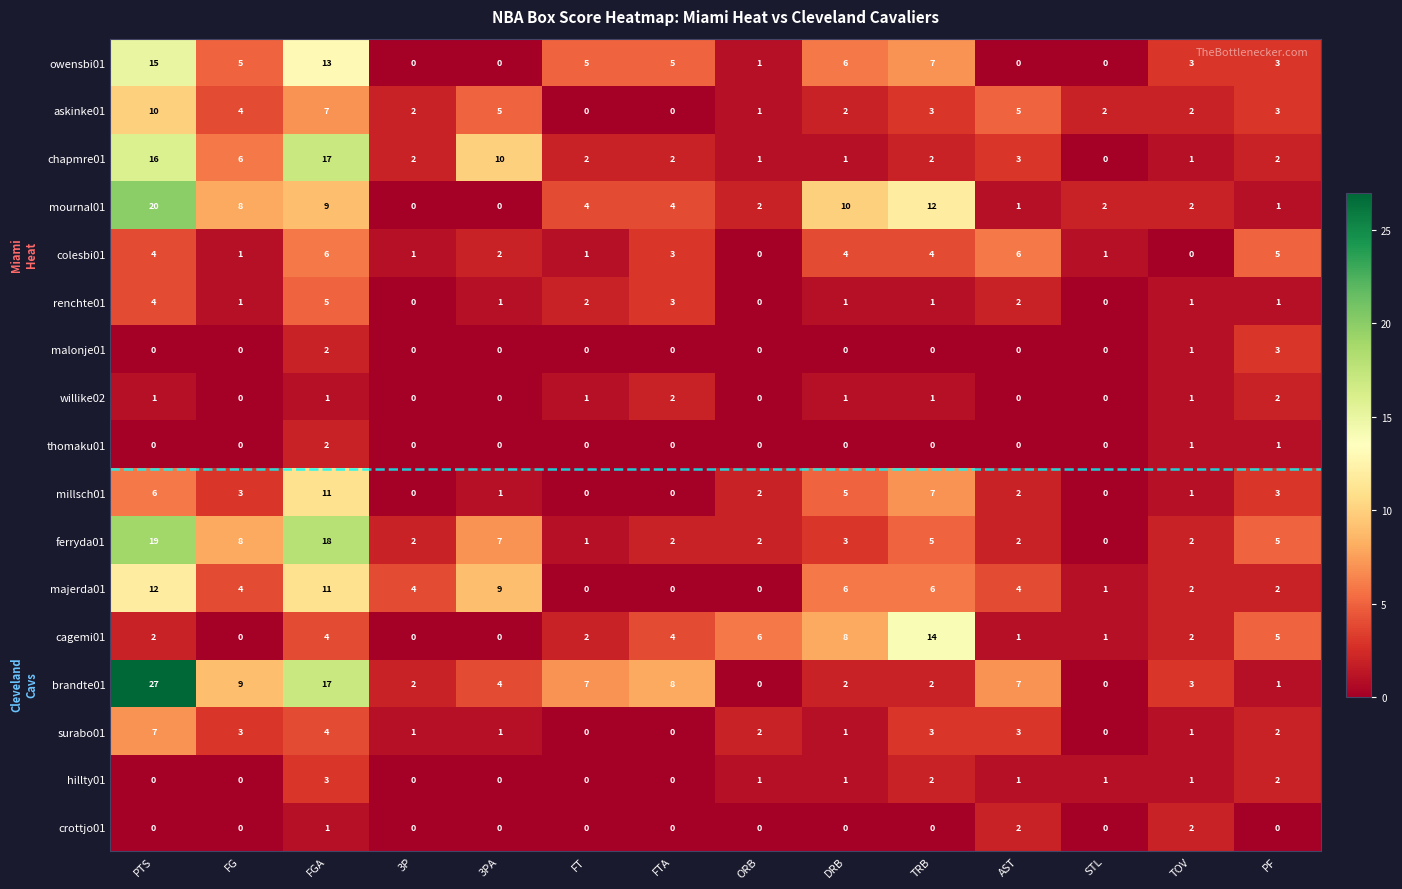

Which series has the largest total across all categories?

brandte01